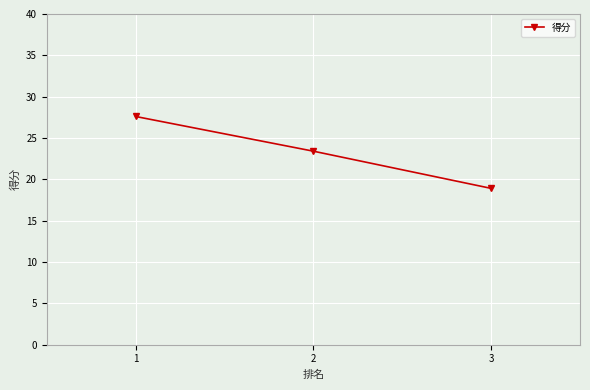

What is the average value?

23.3